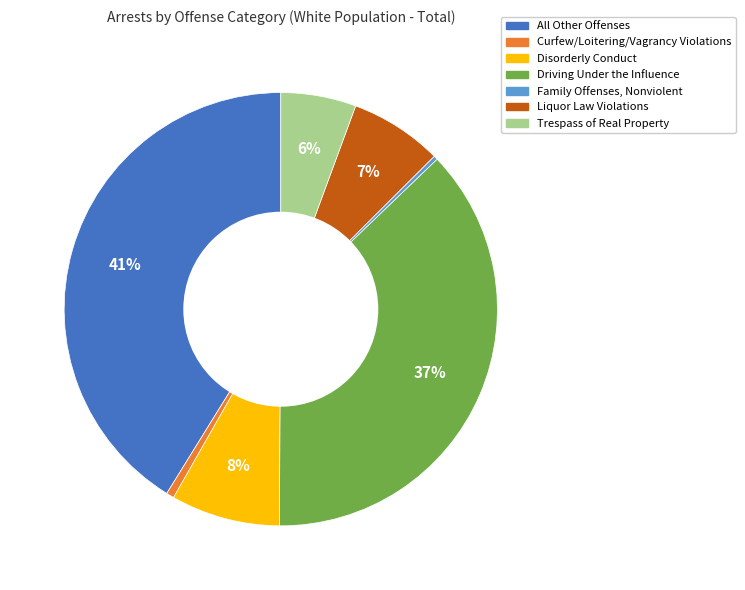

Does All Other Offenses account for over 50% of the chart?

No